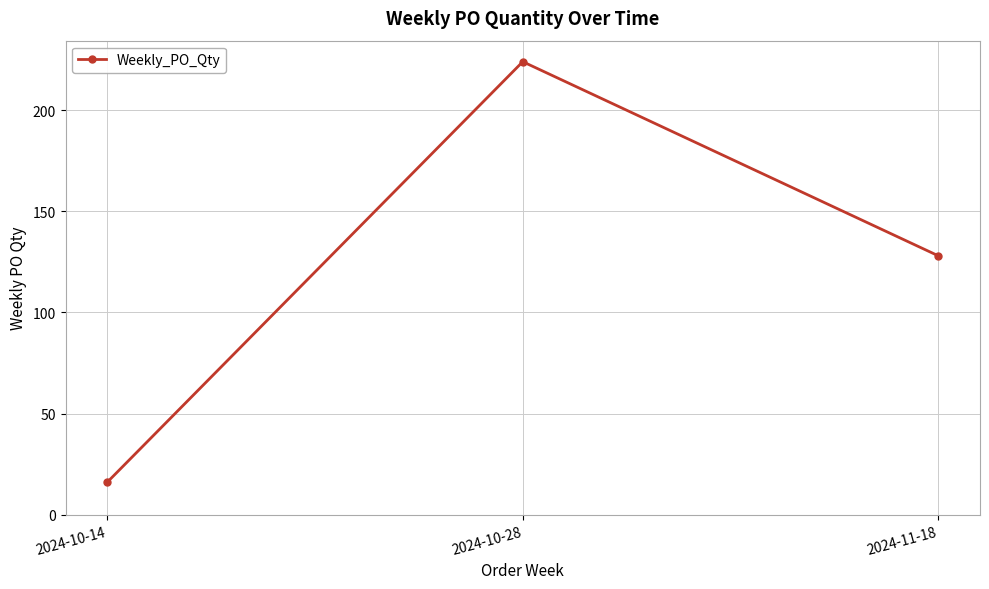

The value at 2024-11-18 is 59. True or false?

False